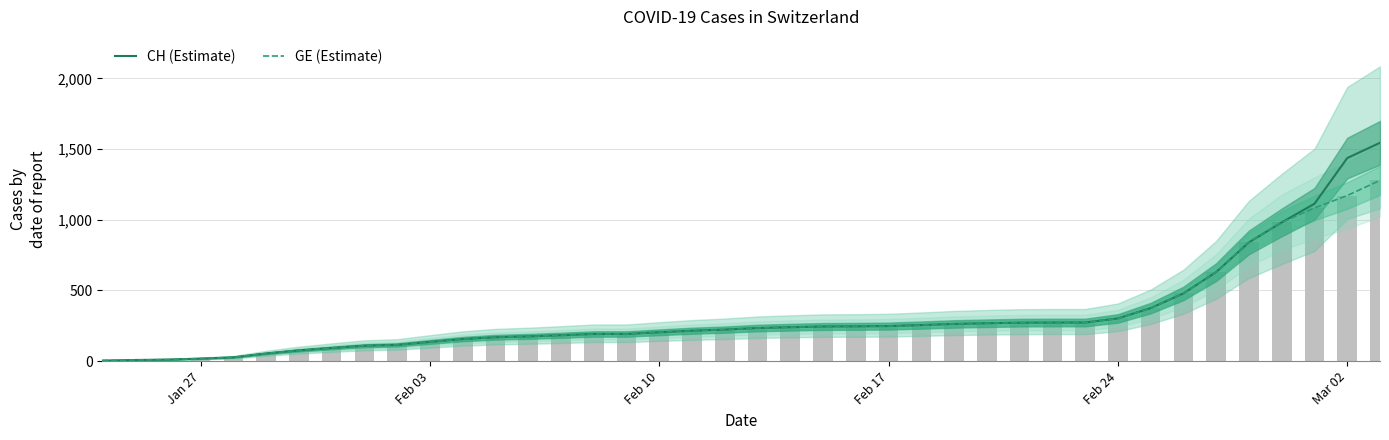

How many series are shown in this chart?

2